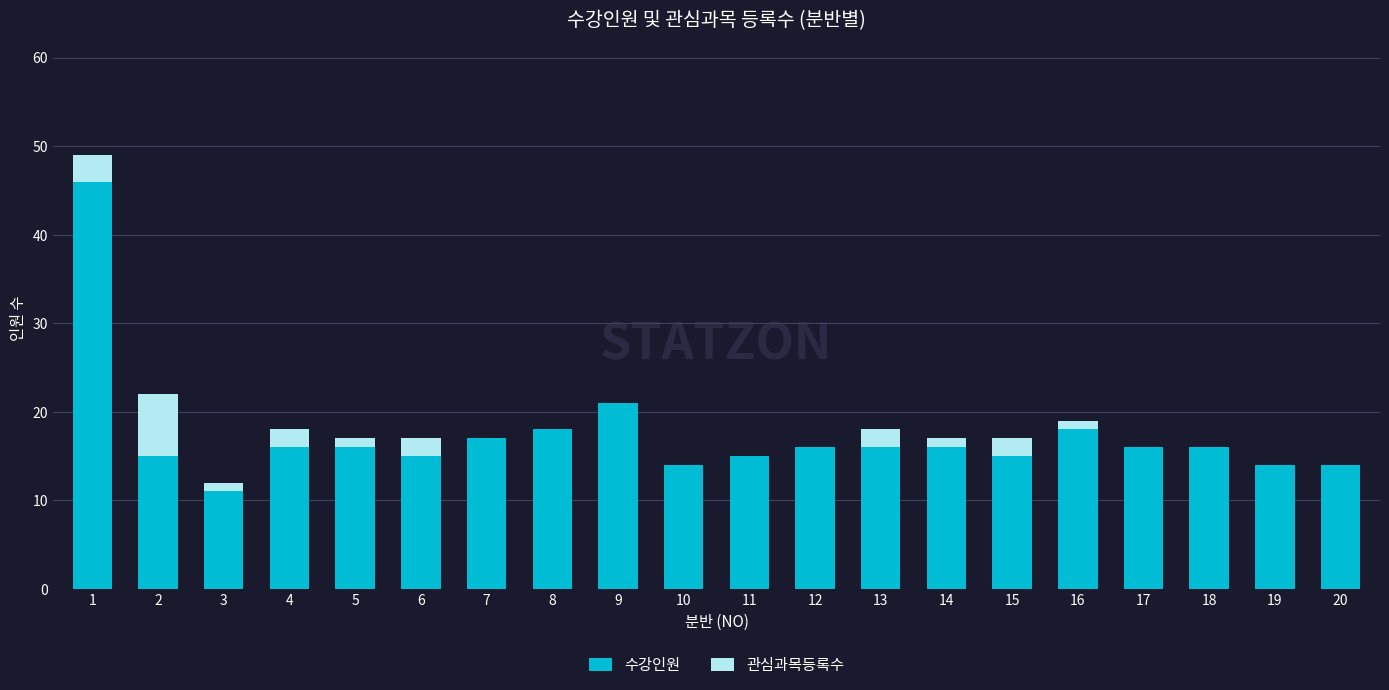

At which label is 수강인원 closest to 28?

9